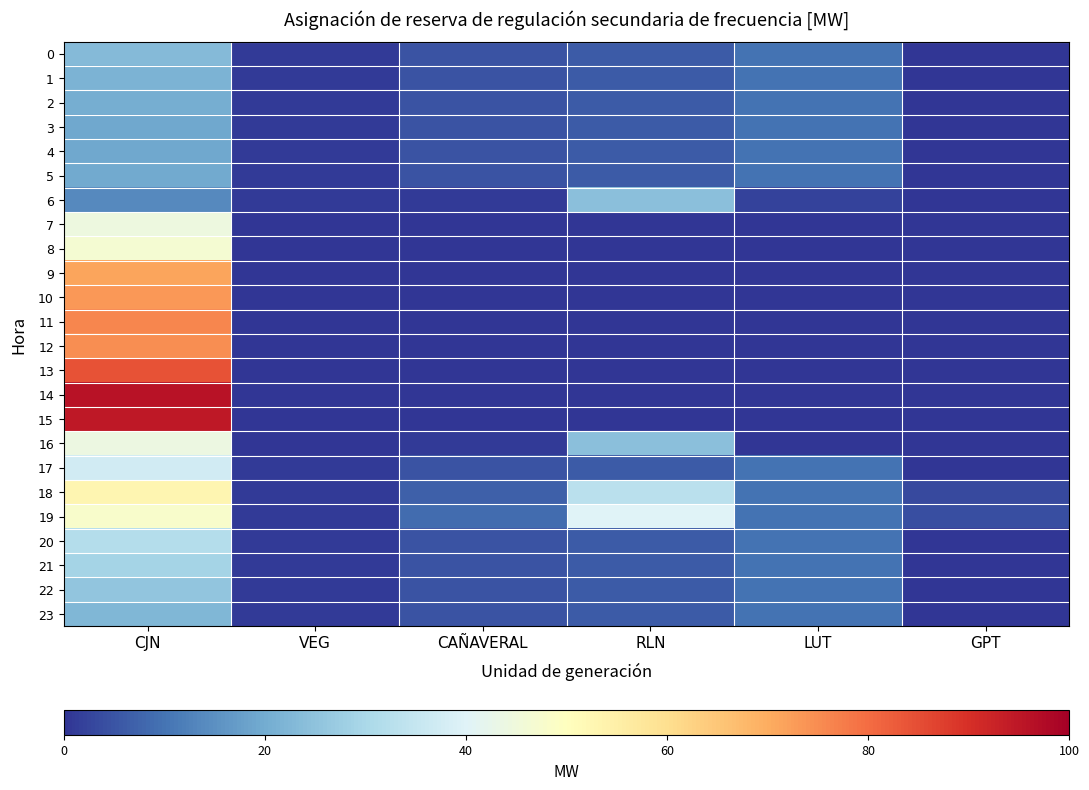

Between CAÑAVERAL and RLN, which is larger?

RLN